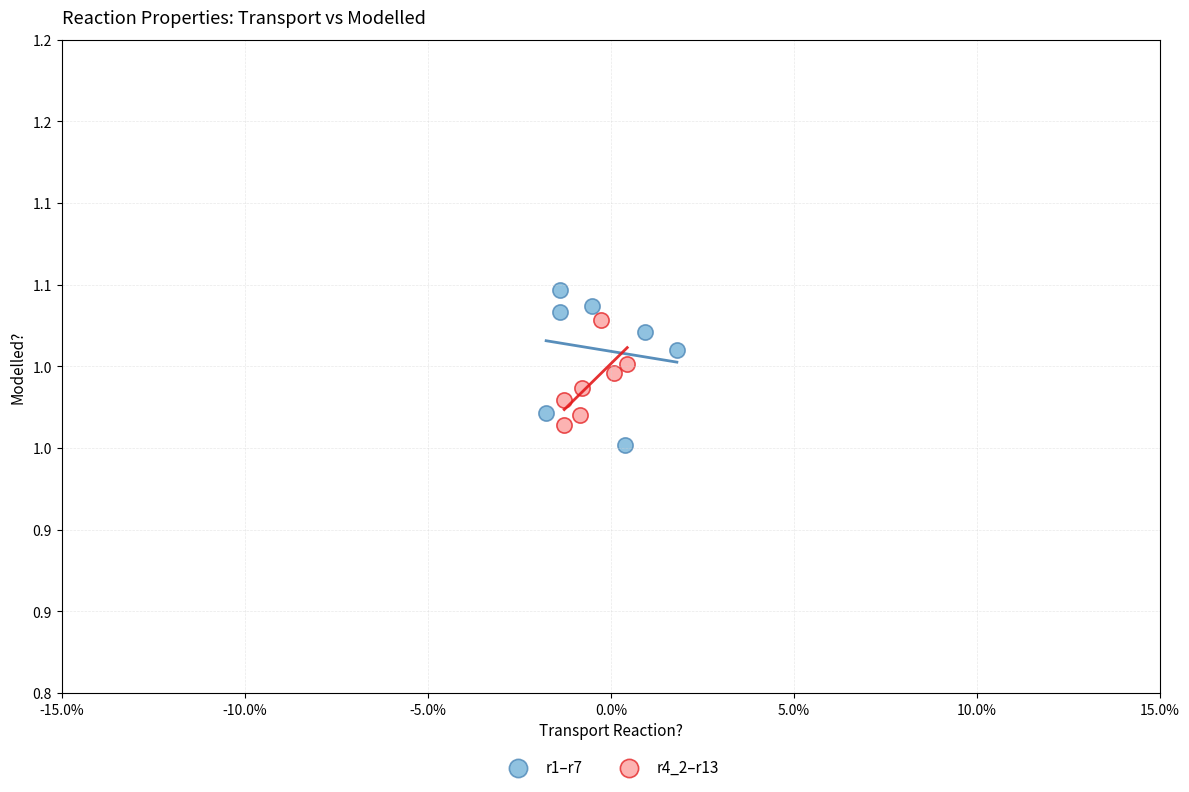

What are all the series names shown in the legend?

r1–r7, r4_2–r13